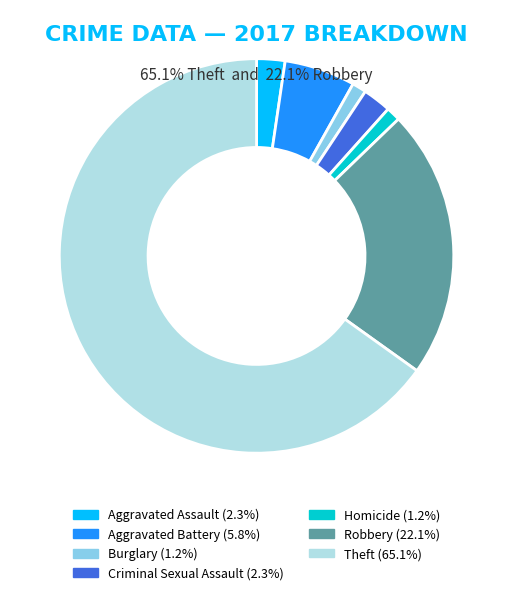

Does Theft represent more than half of the total?

Yes